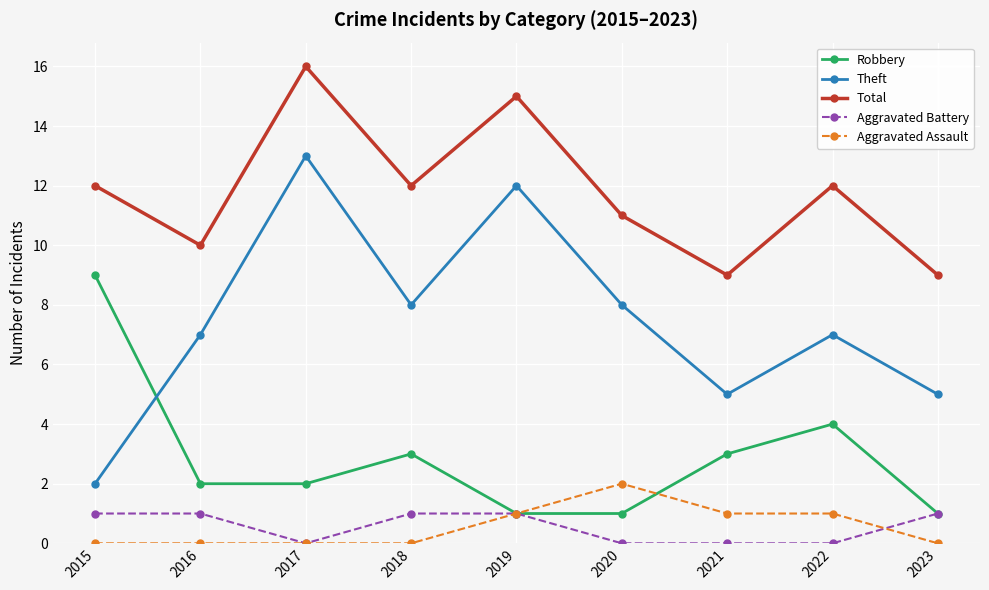

What is the spread (max minus min) of values at 2023?

9